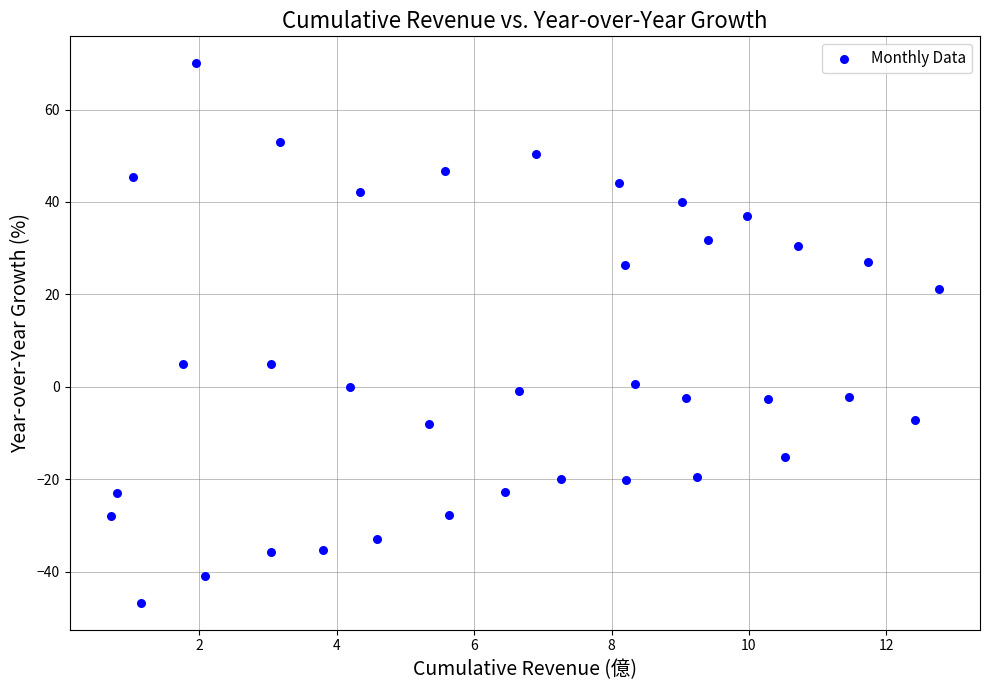

What is the range of X values (max minus min)?

12.0